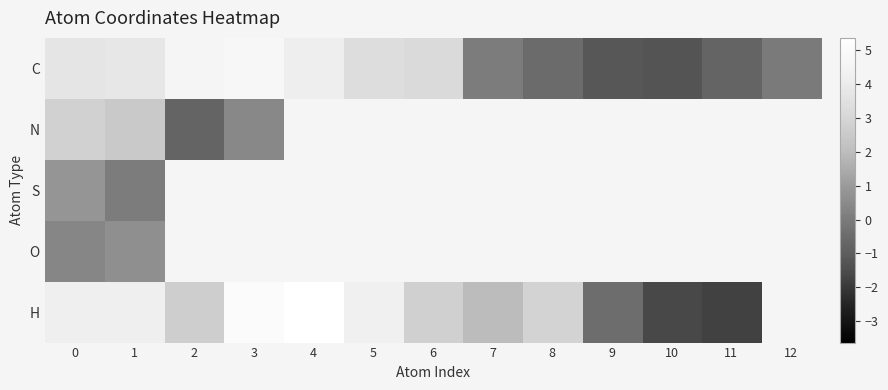

What is the difference between the second highest and second lowest values in the C series?

5.8